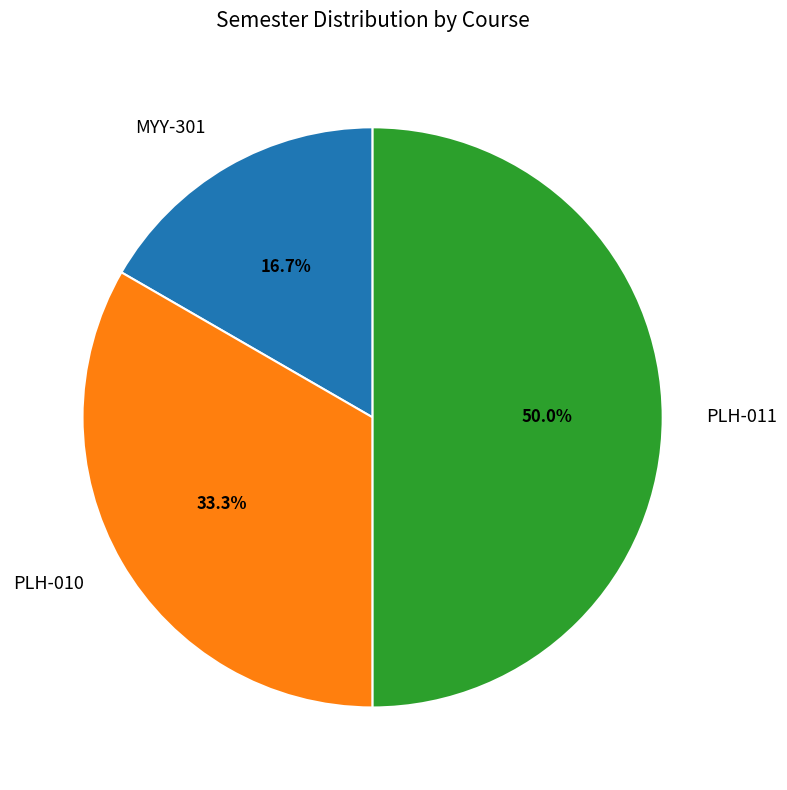

Count the number of slices in the pie.

3